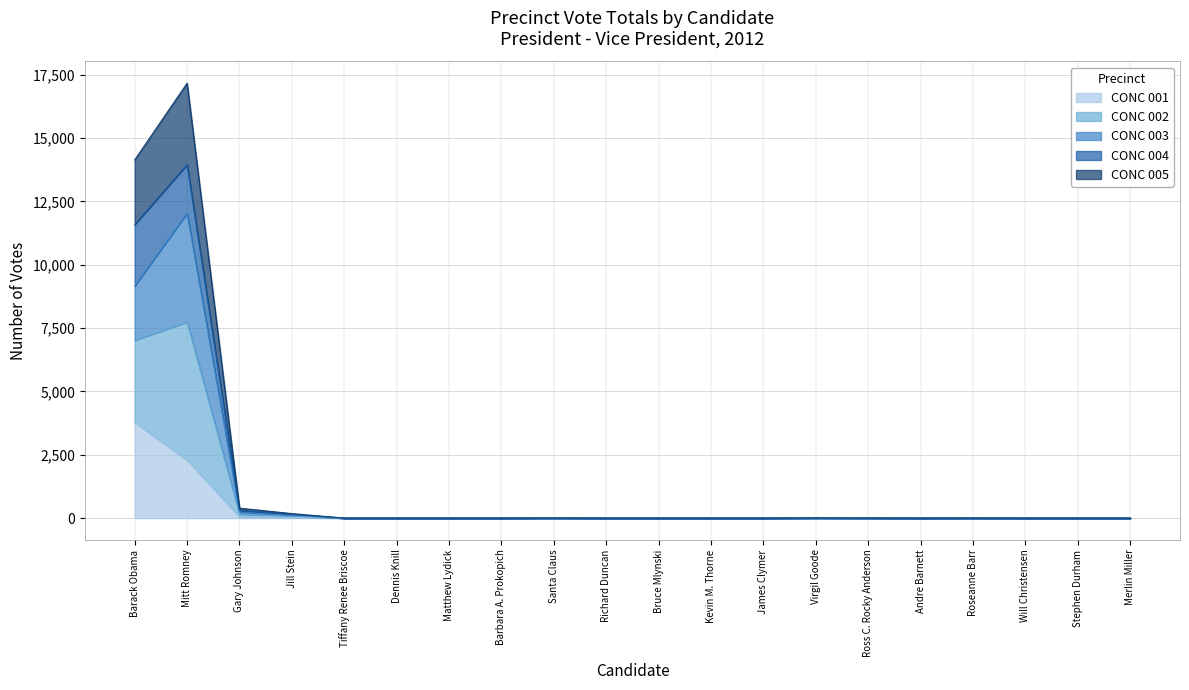

How many interior local peaks does the CONC 005 series have?

4